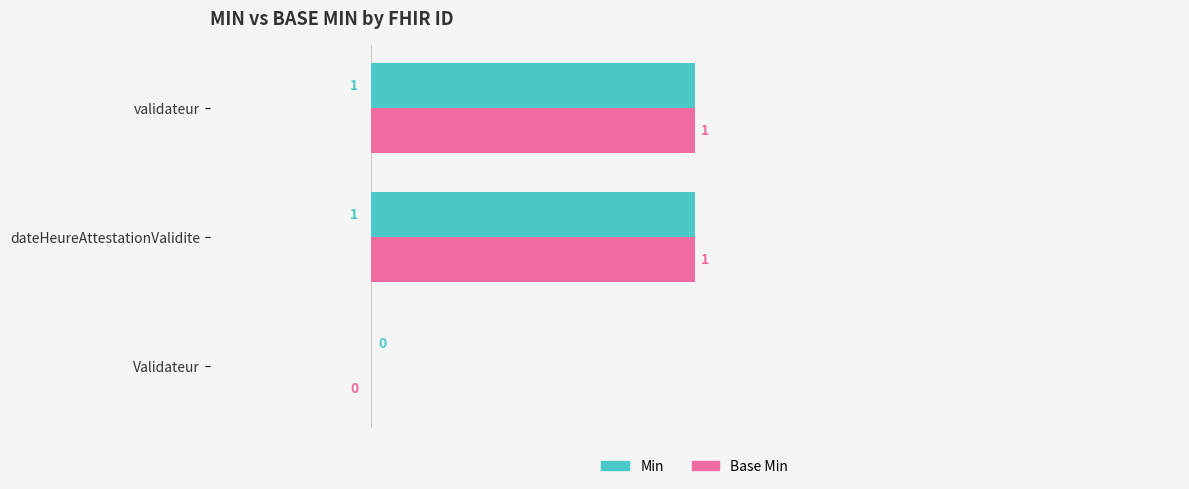

Is the value of Base Min at Validateur greater than the value of Min at dateHeureAttestationValidite?

No